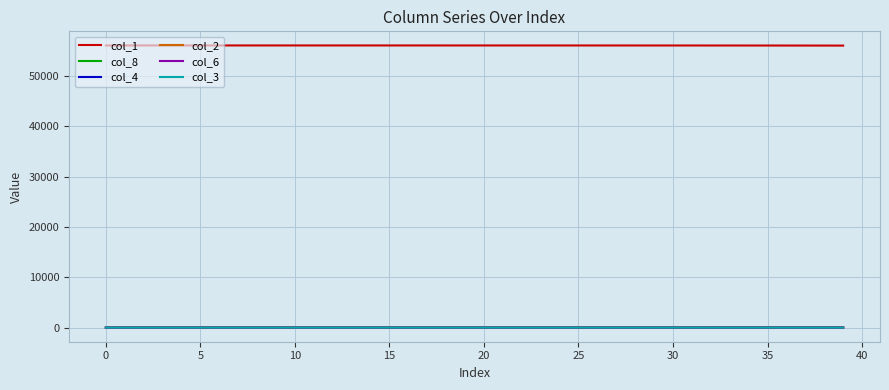

Which series has the largest total across all categories?

col_1